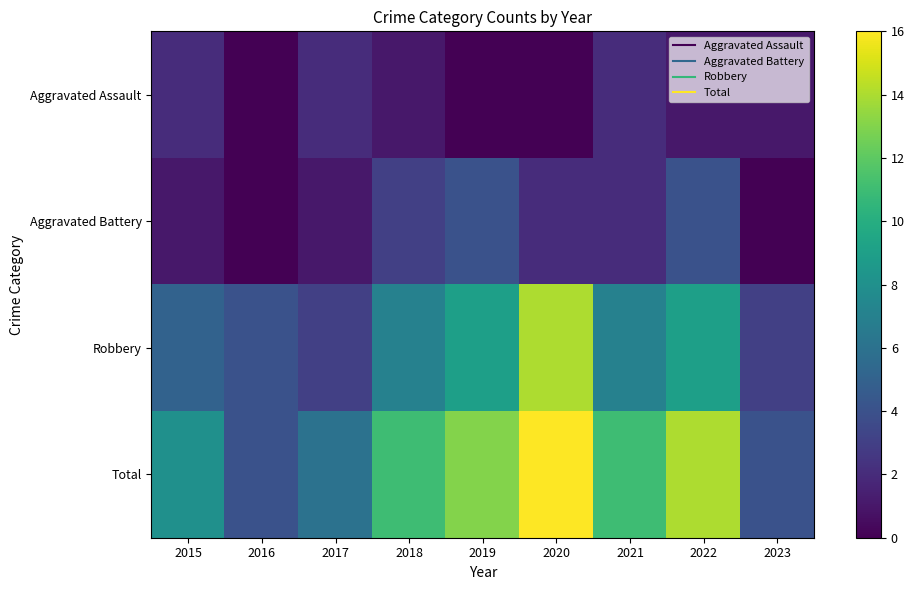

Reading left to right, transcribe all the data shown in this chart.

Aggravated Assault: 2015=2	2016=0	2017=2	2018=1	2019=0	2020=0	2021=2	2022=1	2023=1
Aggravated Battery: 2015=1	2016=0	2017=1	2018=3	2019=4	2020=2	2021=2	2022=4	2023=0
Robbery: 2015=5	2016=4	2017=3	2018=7	2019=9	2020=14	2021=7	2022=9	2023=3
Total: 2015=8	2016=4	2017=6	2018=11	2019=13	2020=16	2021=11	2022=14	2023=4